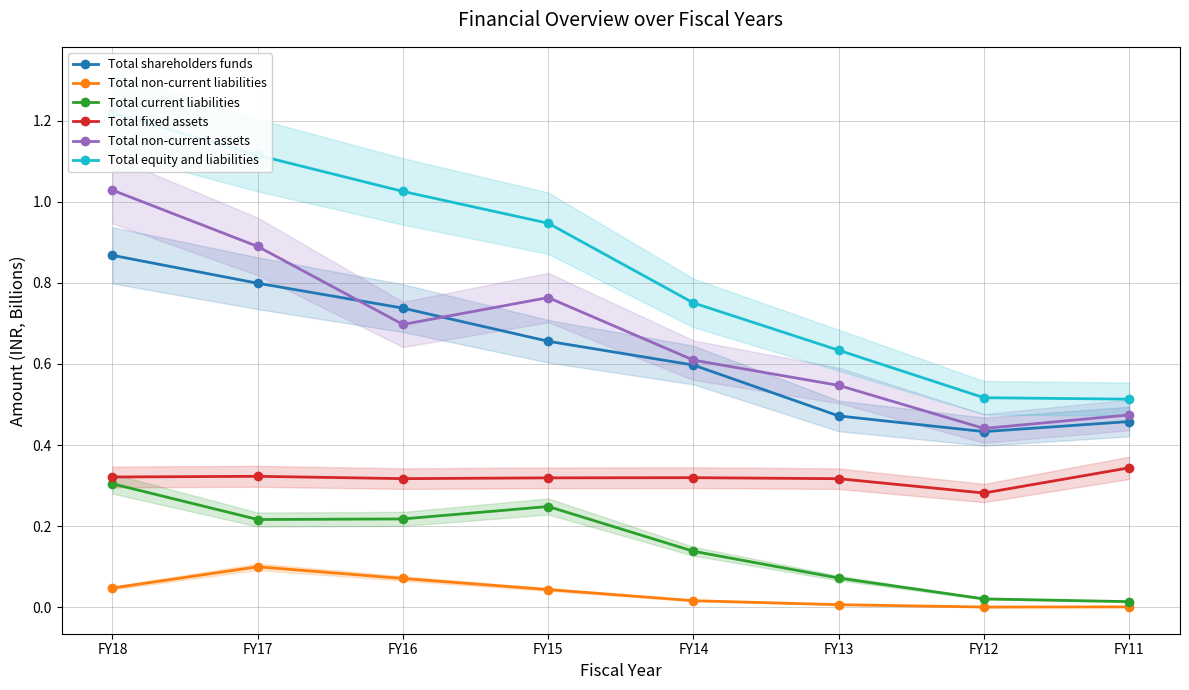

True or false: Total non-current liabilities and Total non-current assets intersect in this chart.

False